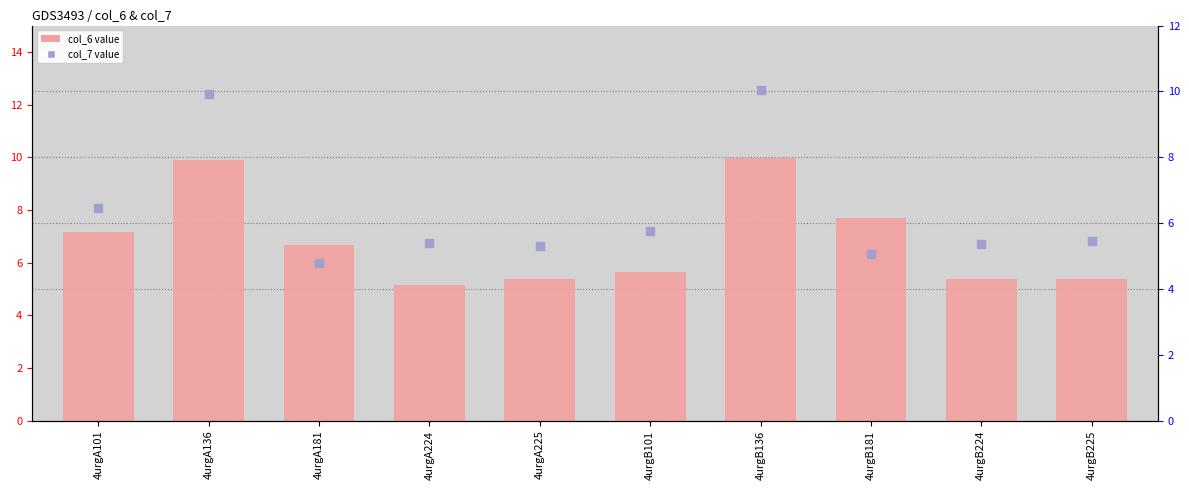

At how many categories does at least one series exceed 7?

4